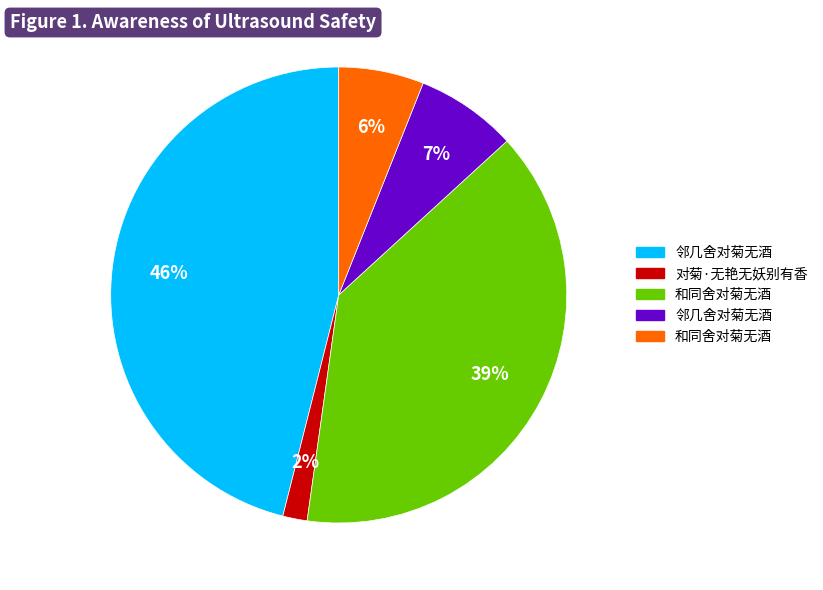

Does any single category account for the majority?

No